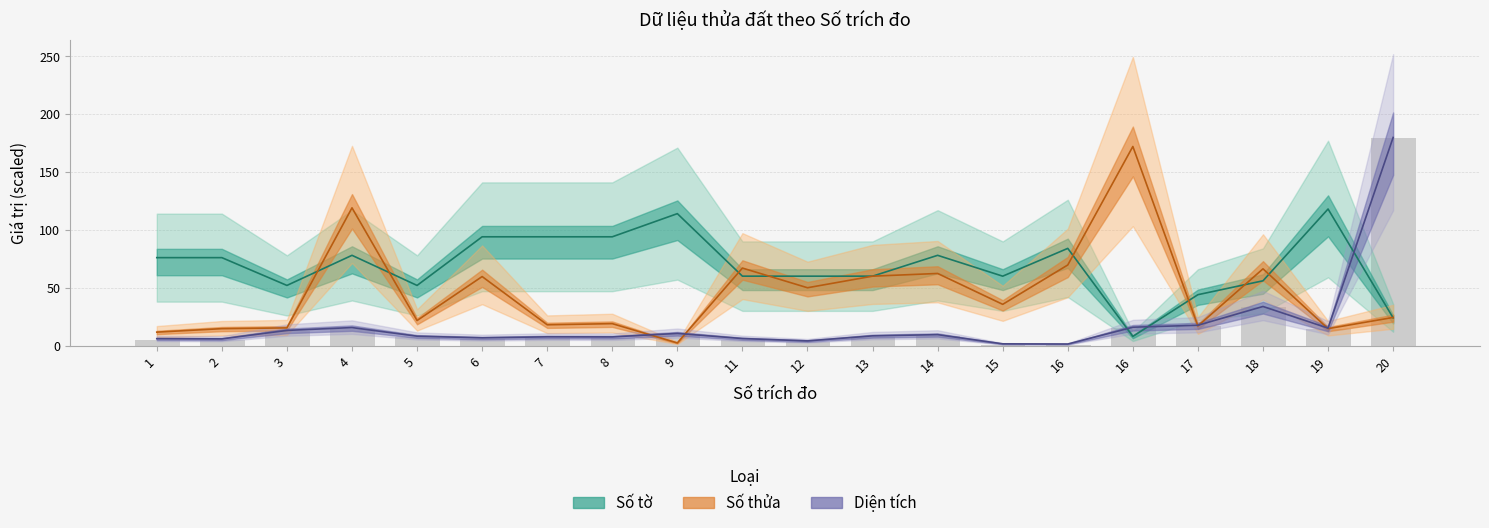

Reading left to right, transcribe all the data shown in this chart.

Diện tích: 6.0	5.8	13.2	15.6	8.2	6.7	7.6	7.5	10.6	6.1	4.1	8.5	9.5	1.6	1.4	15.9	17.6	33.8	15.1	179.8
Số thửa: 11.7	14.7	15.3	119.0	21.7	59.7	18.0	19.0	2.3	67.0	50.0	60.0	62.3	35.7	69.7	172.0	17.0	66.3	14.7	24.3
Số tờ: 76.0	76.0	52.0	78.0	52.0	94.0	94.0	94.0	114.0	60.0	60.0	60.0	78.0	60.0	84.0	8.0	44.0	56.0	118.0	24.0